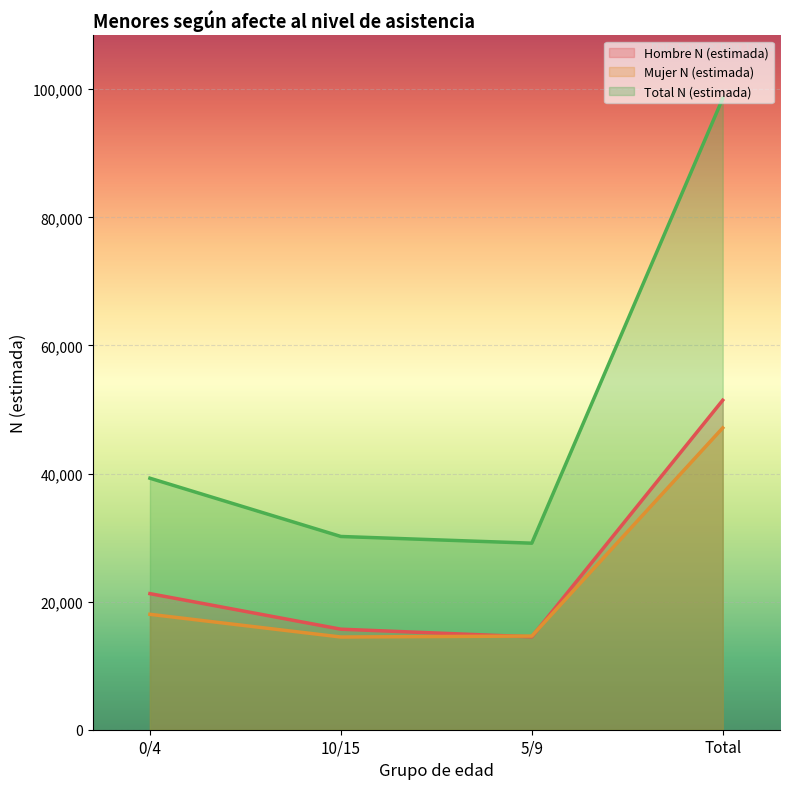

Where is the first local minimum for Total N (estimada)?

5/9